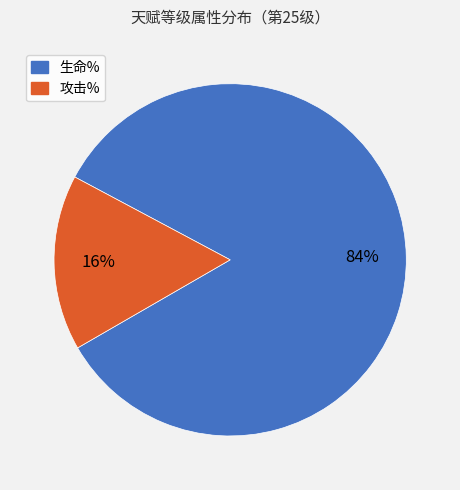

Between 生命% and 攻击%, which is larger?

生命%